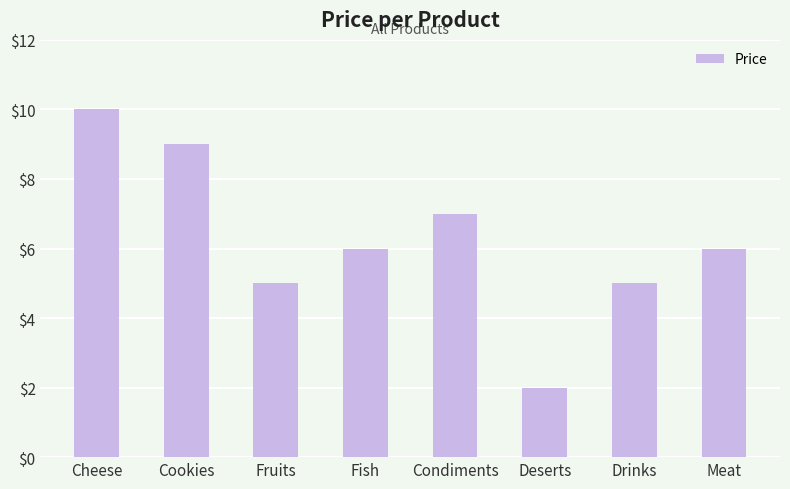

What is the approximate value at Condiments?

7